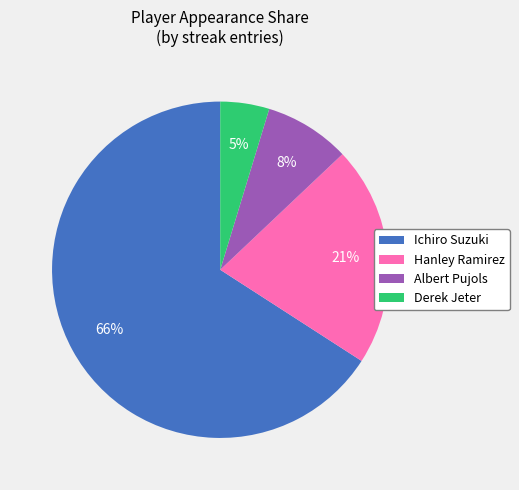

Rank the categories by value from lowest to highest.

Derek Jeter, Albert Pujols, Hanley Ramirez, Ichiro Suzuki